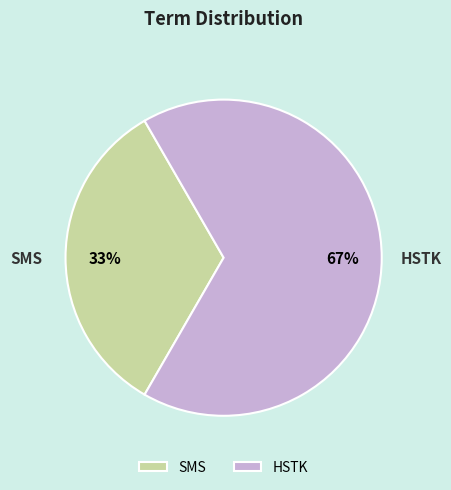

Rank the categories by value from lowest to highest.

SMS, HSTK